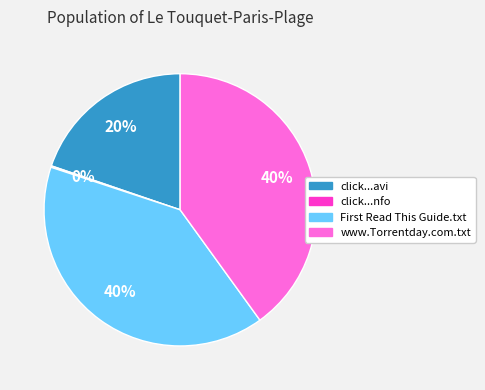

Does www.Torrentday.com.txt represent more than half of the total?

No